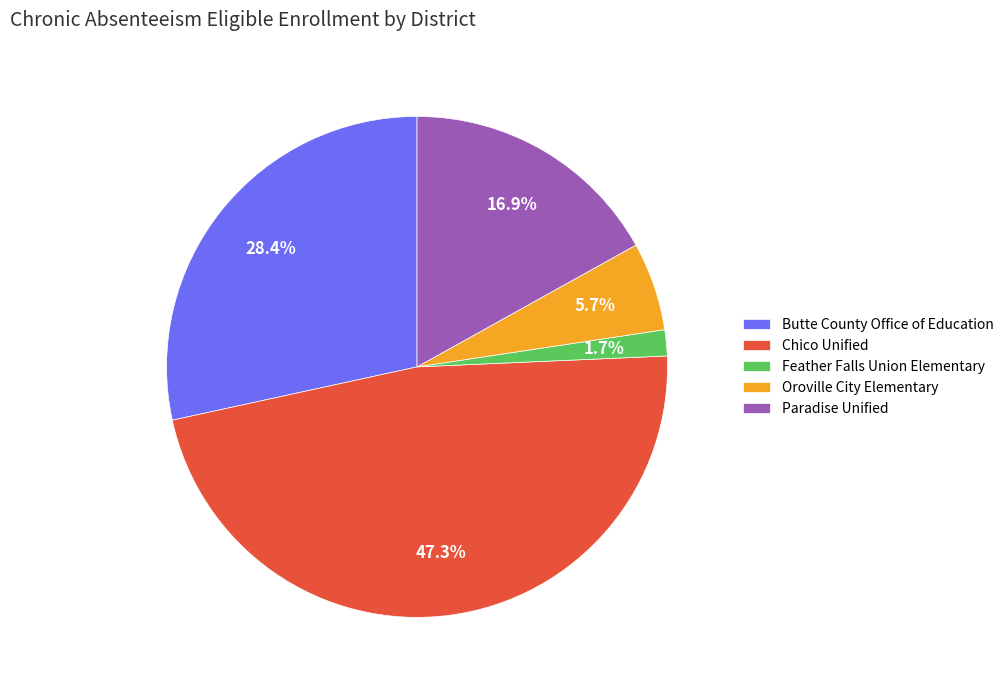

What percentage is the Paradise Unified slice, to the nearest percent?

17%